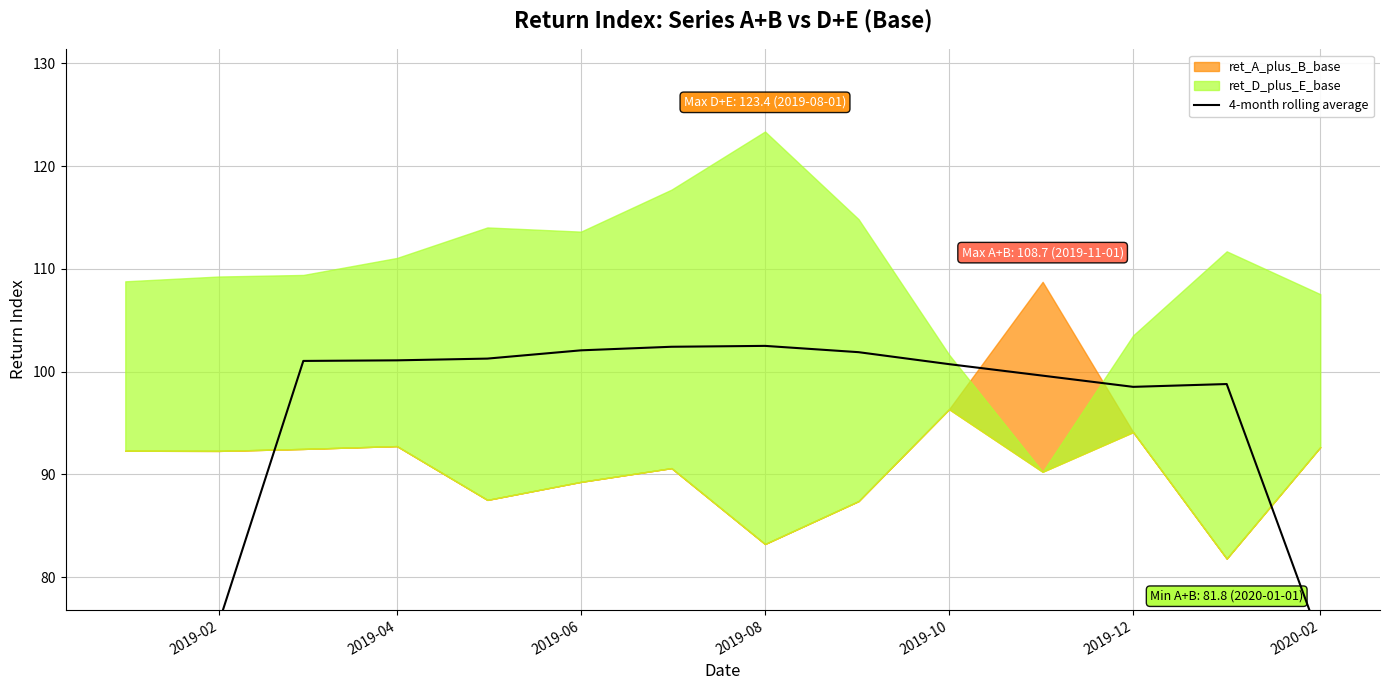

How many values are below 101?

7